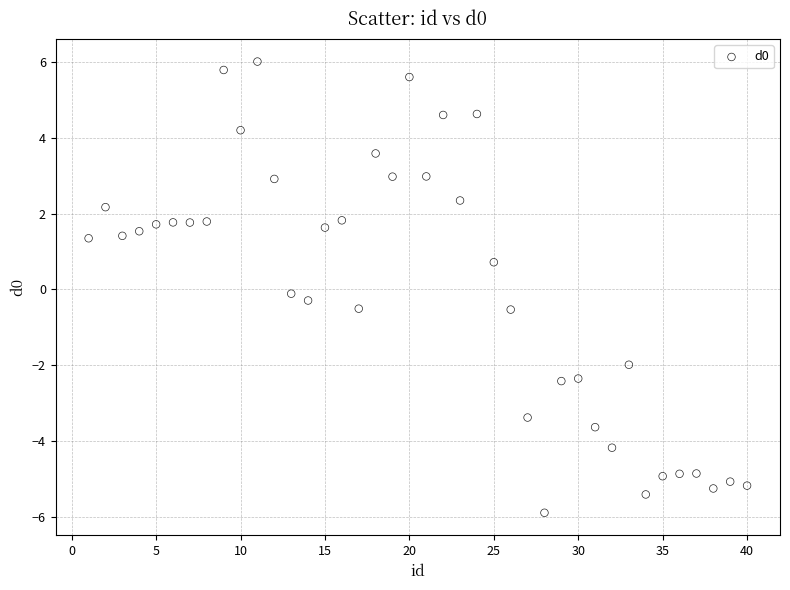

What is the range of X values (max minus min)?

39.0